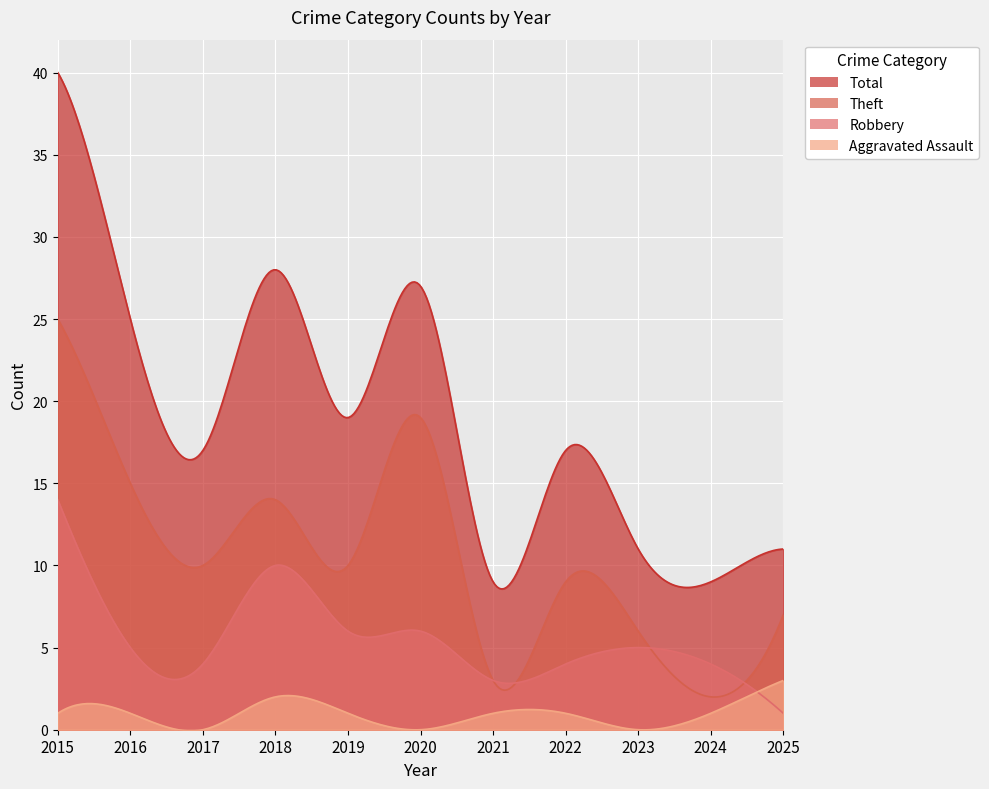

At which label does Aggravated Assault first exceed 1?

2018